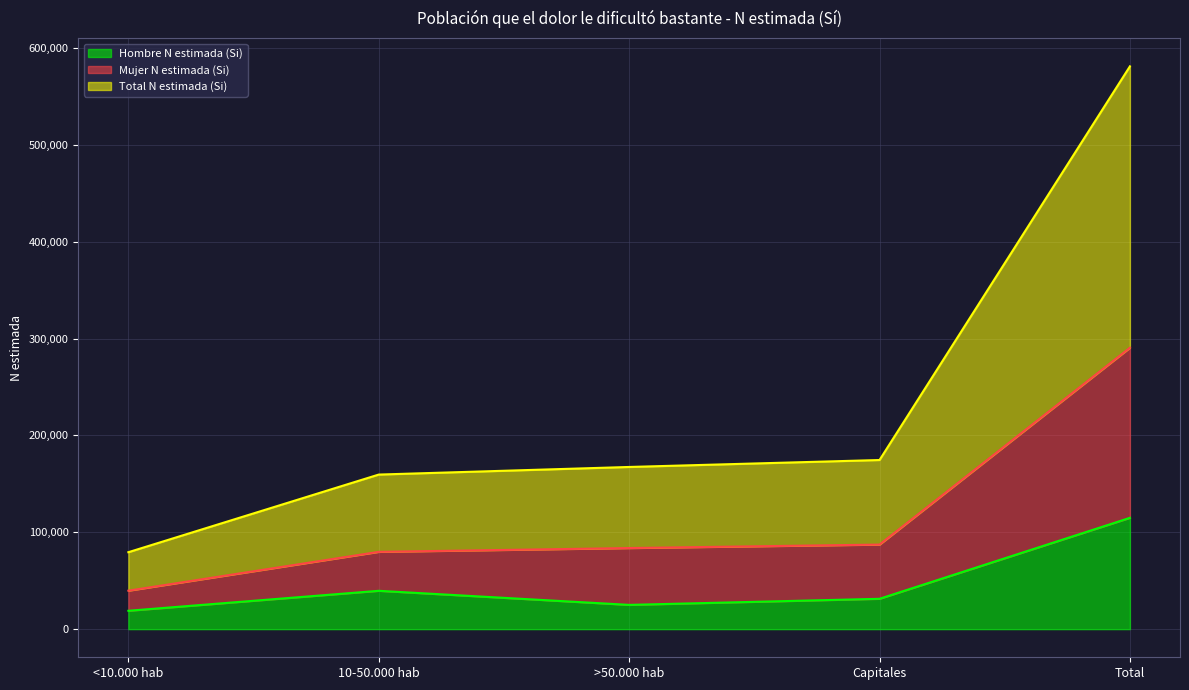

The value of Hombre N estimada (Si) at Total is 114887. True or false?

True